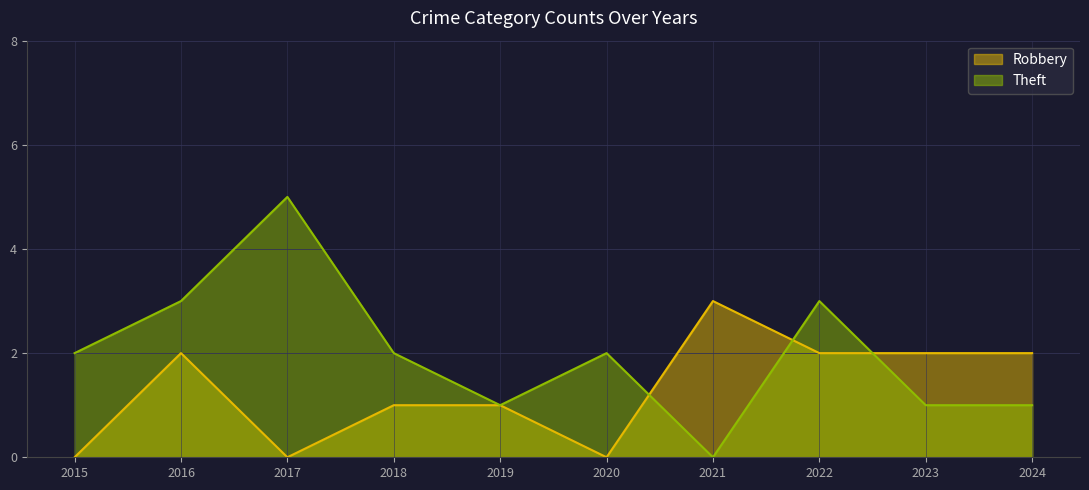

After their last crossing, which series has the higher values: Theft or Robbery?

Robbery